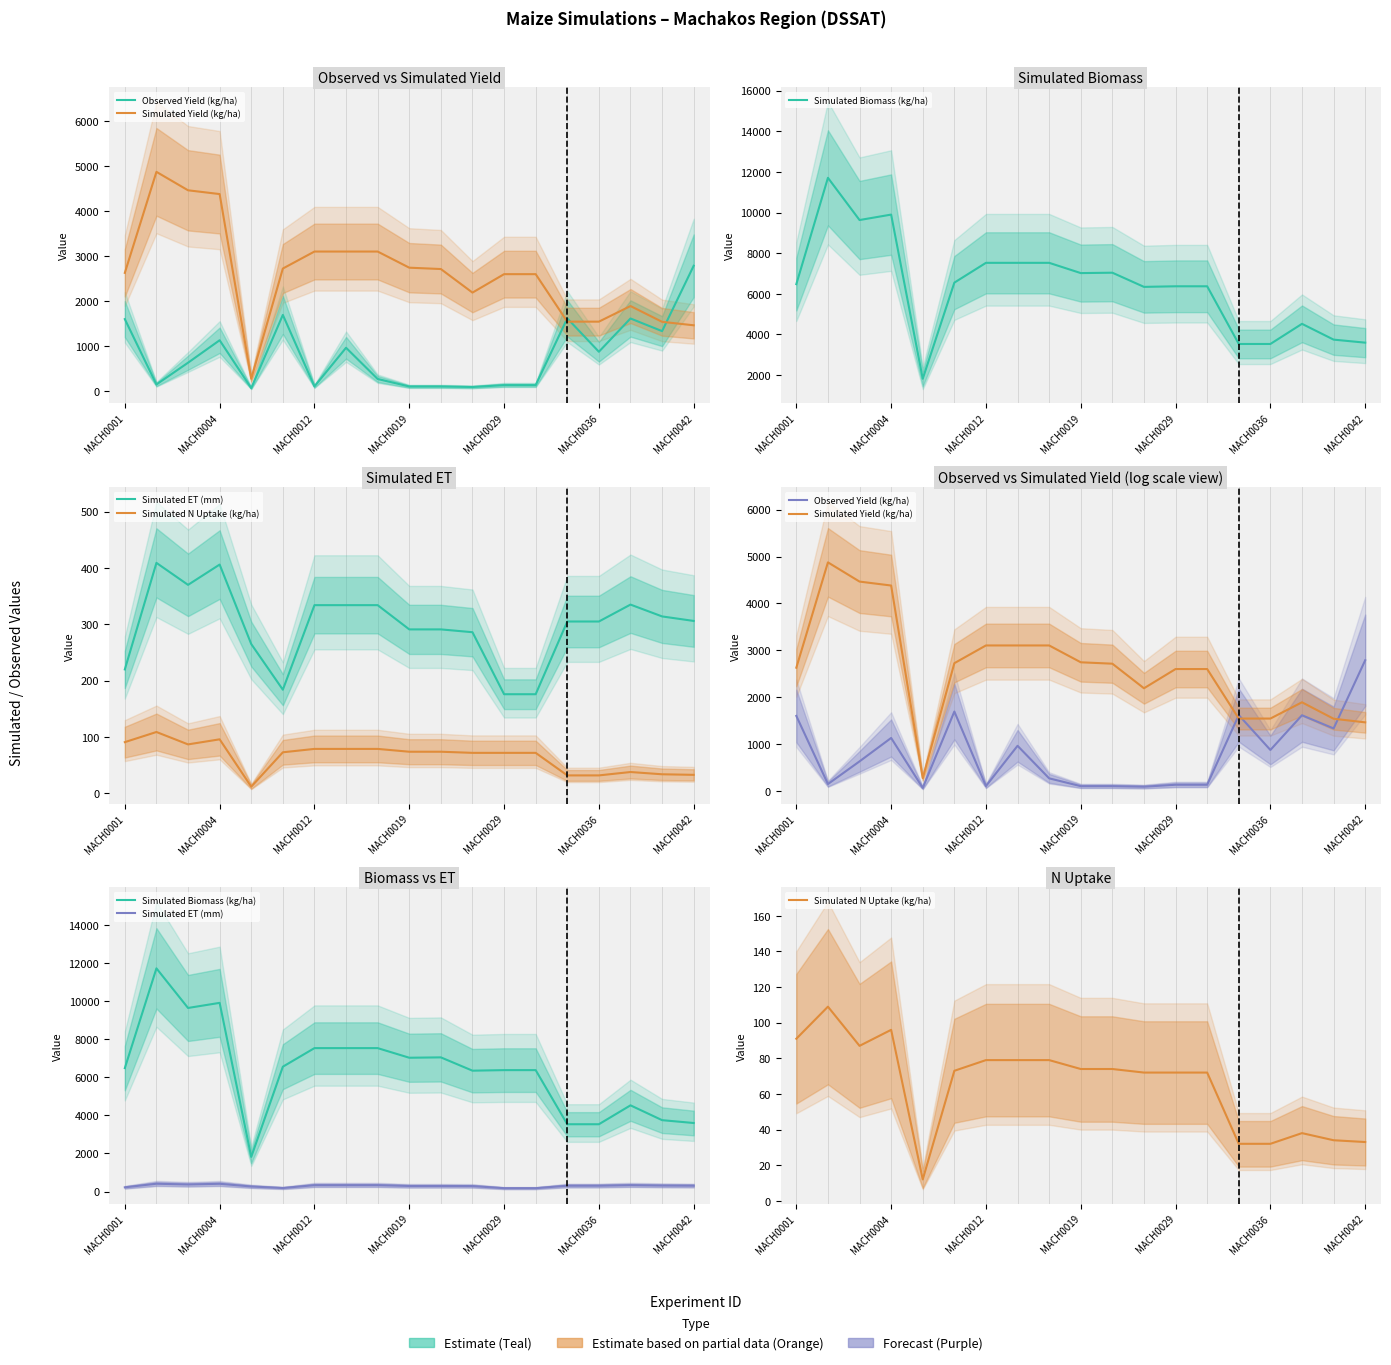

Is it true that Observed Yield (kg/ha) equals 133.4 at 13?

True